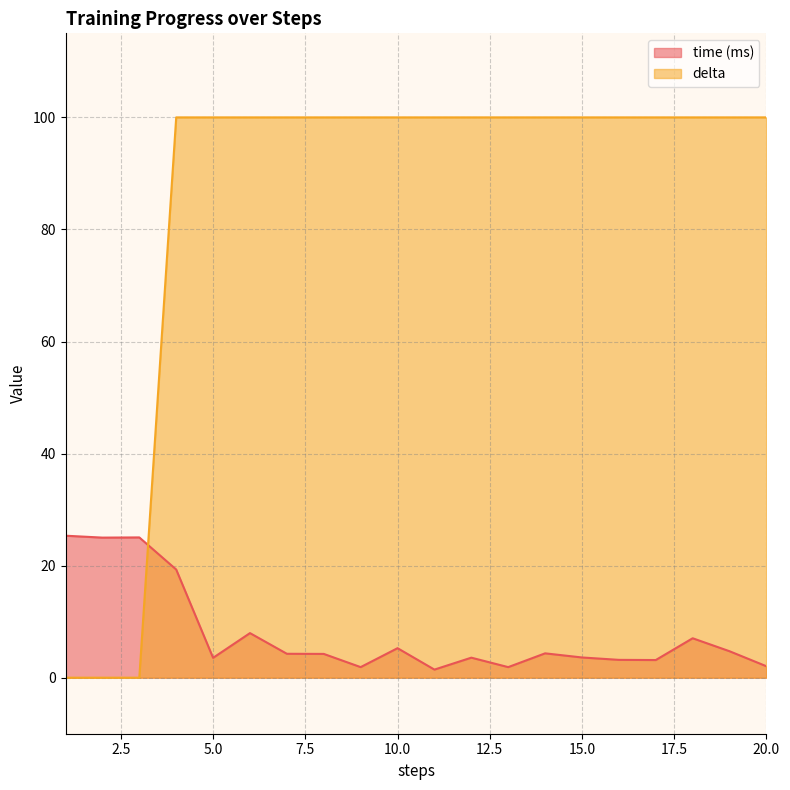

At which category is the sum across all series the highest?

4